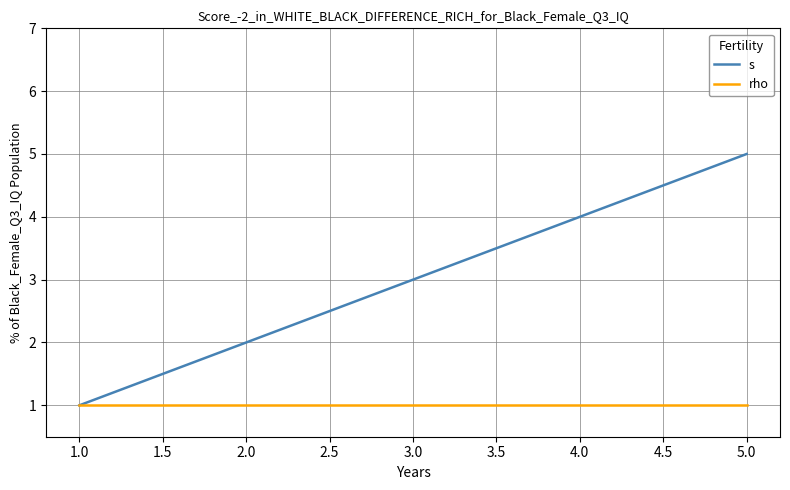

How many lines are shown in the chart?

2